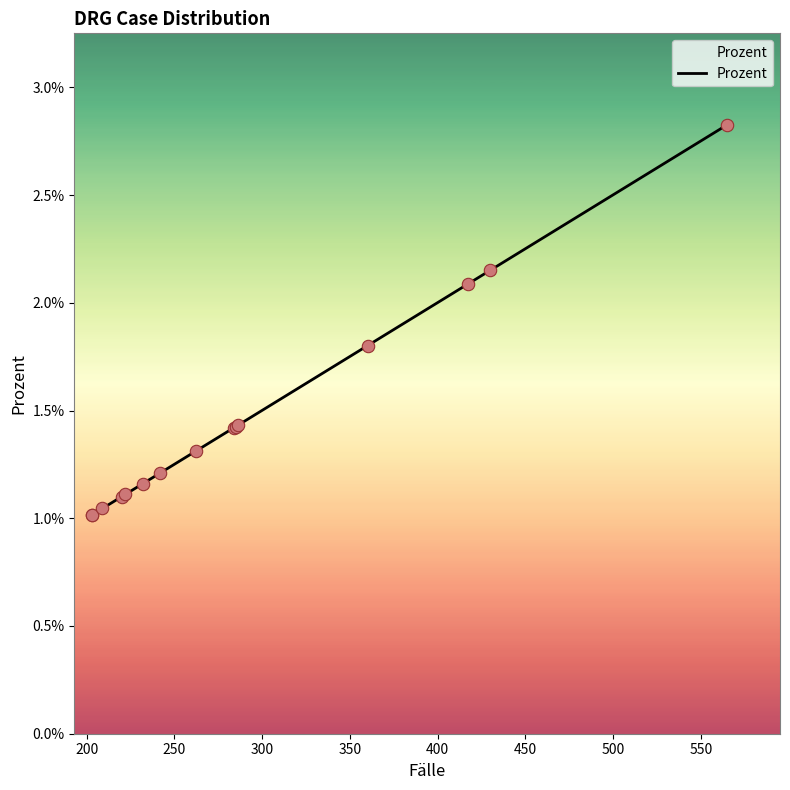

Between 450 and 500, which is larger?

500